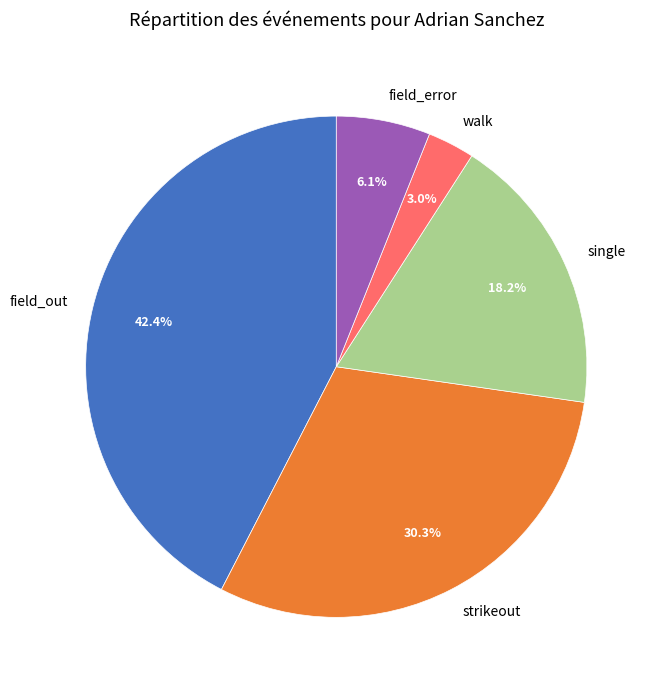

The single slice represents 26% of the pie. True or false?

False